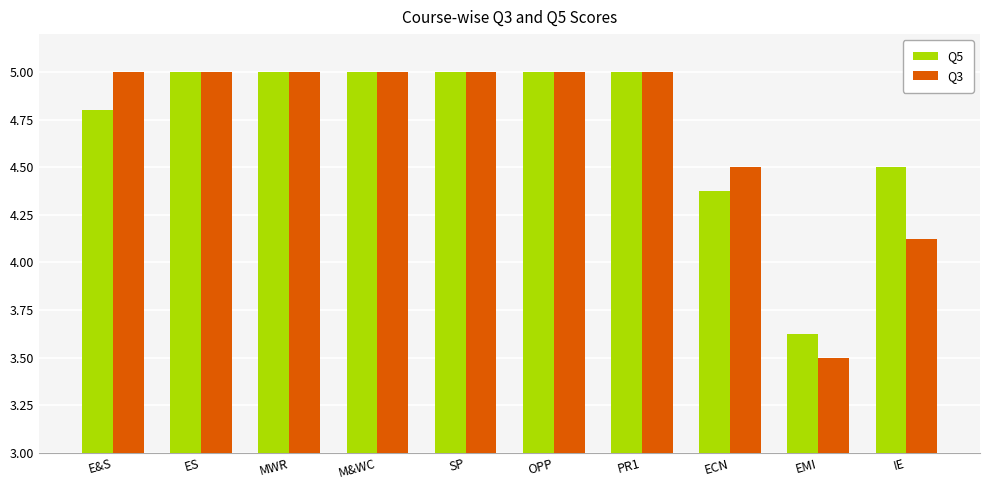

Where is Q3 nearest to the value 4?

IE